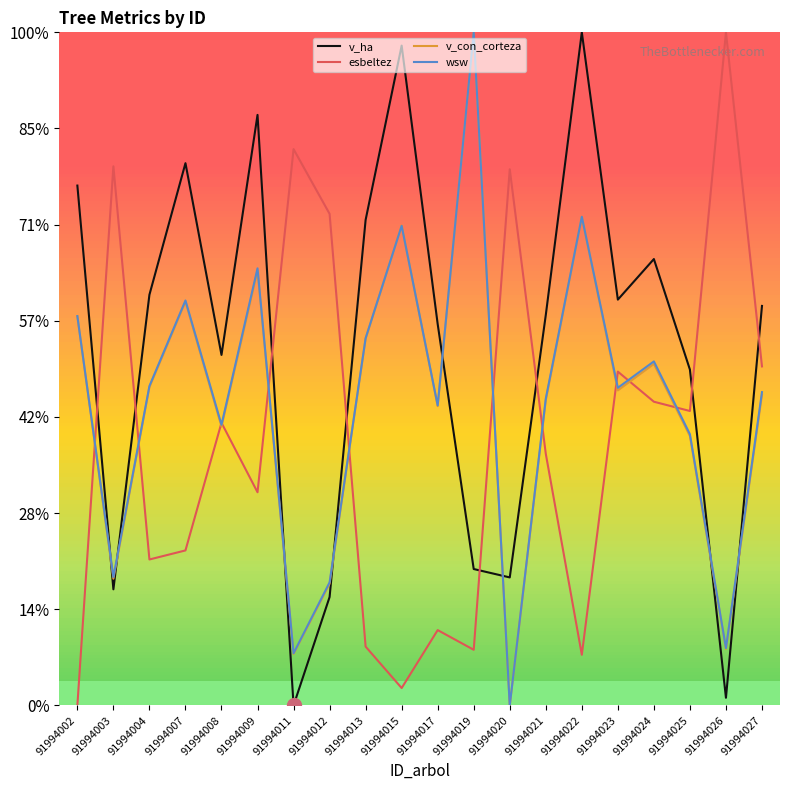

What are all the series names shown in the legend?

v_ha, esbeltez, v_con_corteza, wsw